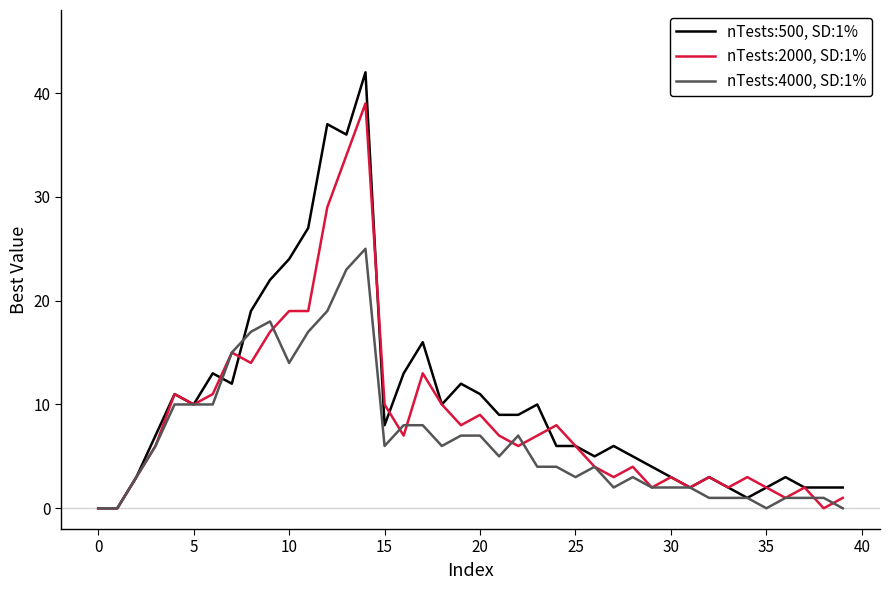

Reading left to right, extract all data points from this chart.

nTests:500, SD:1%: 0	0	3	7	11	10	13	12	19	22	24	27	37	36	42	8	13	16	10	12	11	9	9	10	6	6	5	6	5	4	3	2	3	2	1	2	3	2	2	2
nTests:2000, SD:1%: 0	0	3	6	11	10	11	15	14	17	19	19	29	34	39	10	7	13	10	8	9	7	6	7	8	6	4	3	4	2	3	2	3	2	3	2	1	2	0	1
nTests:4000, SD:1%: 0	0	3	6	10	10	10	15	17	18	14	17	19	23	25	6	8	8	6	7	7	5	7	4	4	3	4	2	3	2	2	2	1	1	1	0	1	1	1	0